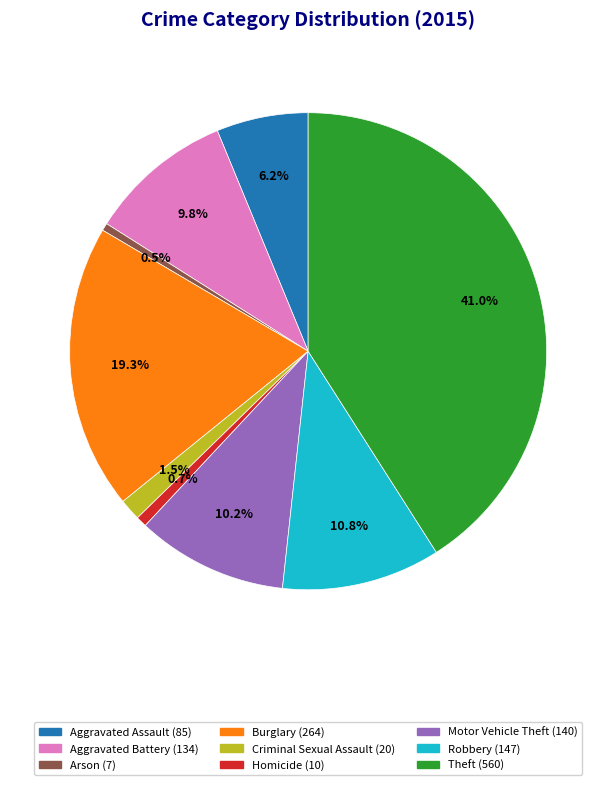

Does Aggravated Battery represent more than half of the total?

No